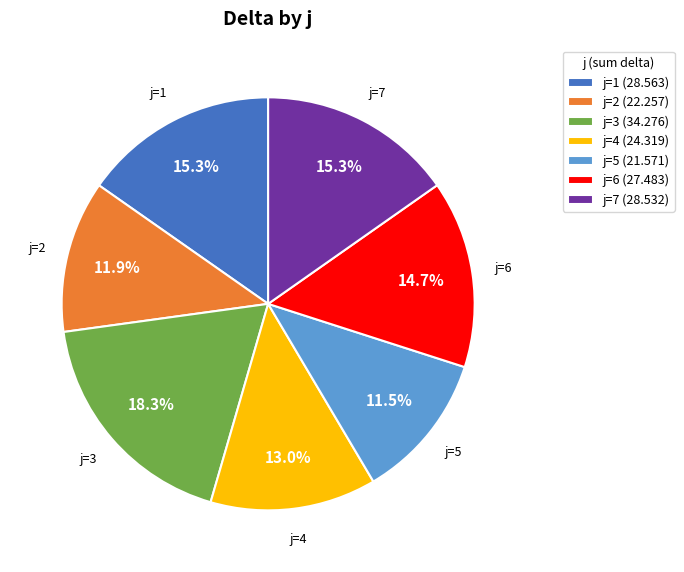

Which slice is the largest?

j=3 (34.276)